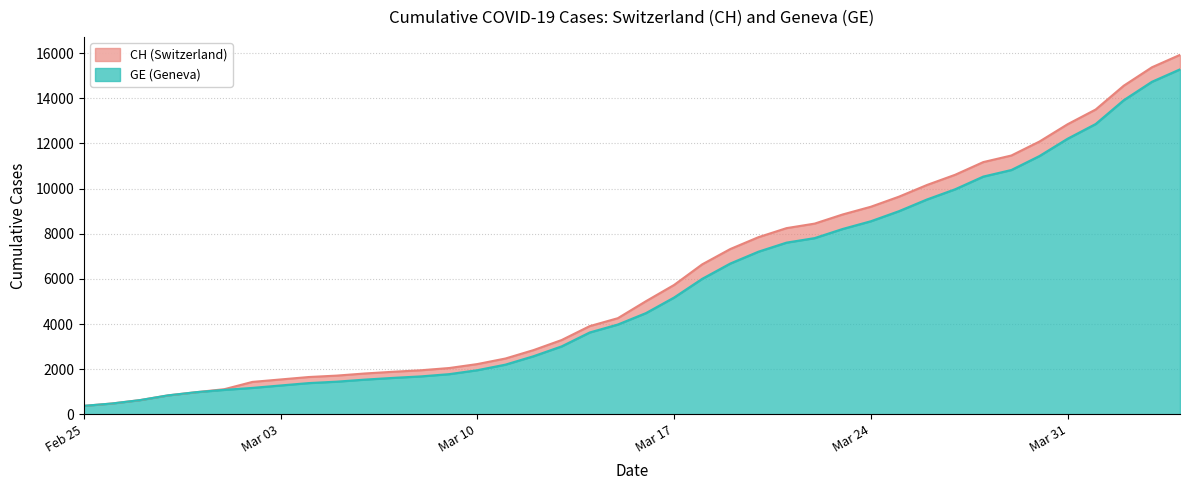

Does the chart have visible grid lines?

Yes